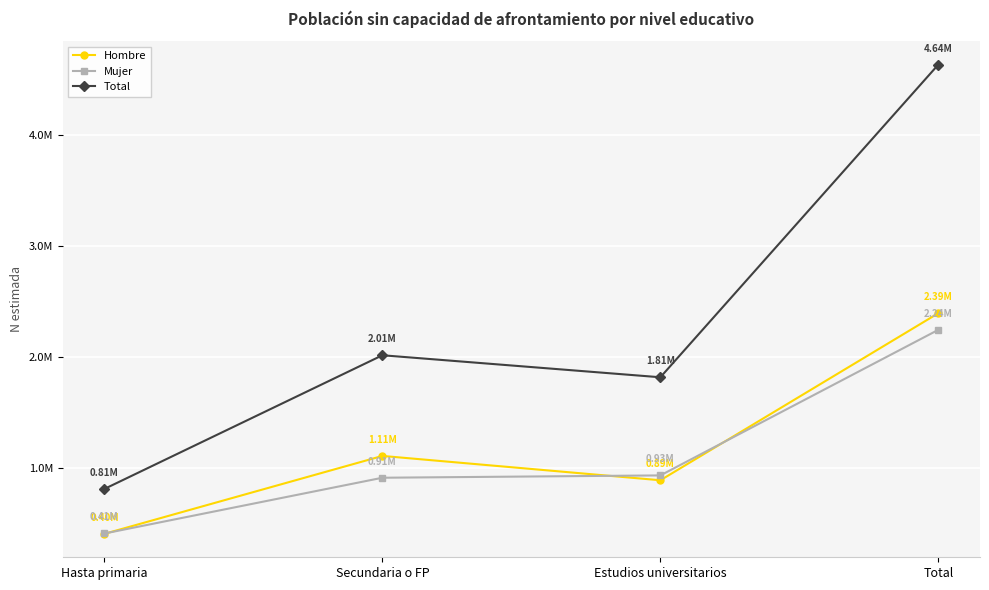

What is the greatest value displayed?

4636228